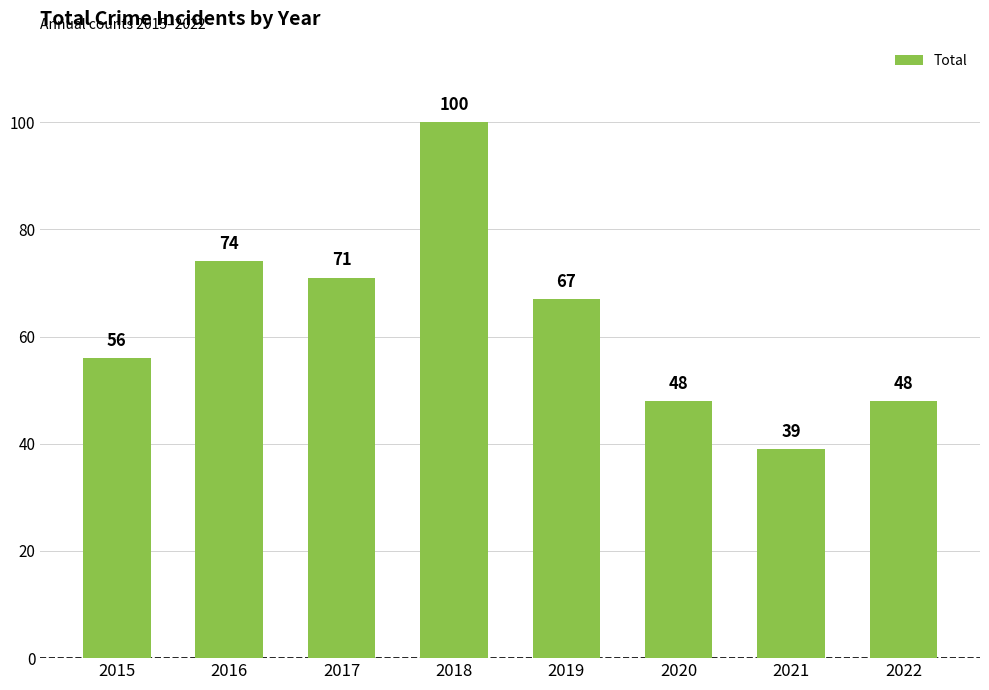

What is the smallest value displayed?

39